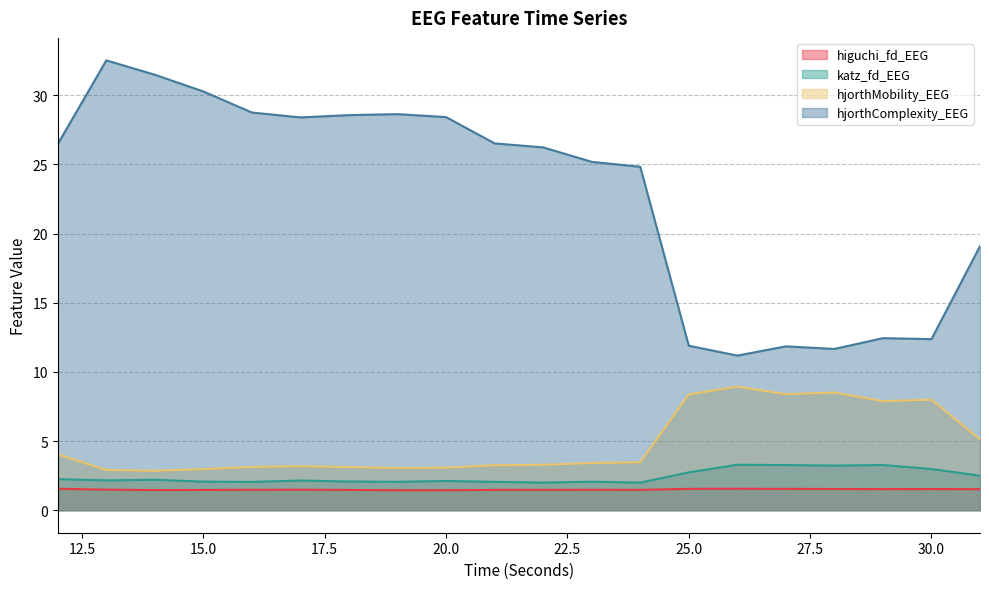

How many higuchi_fd_EEG values are between 1 and 2?

20